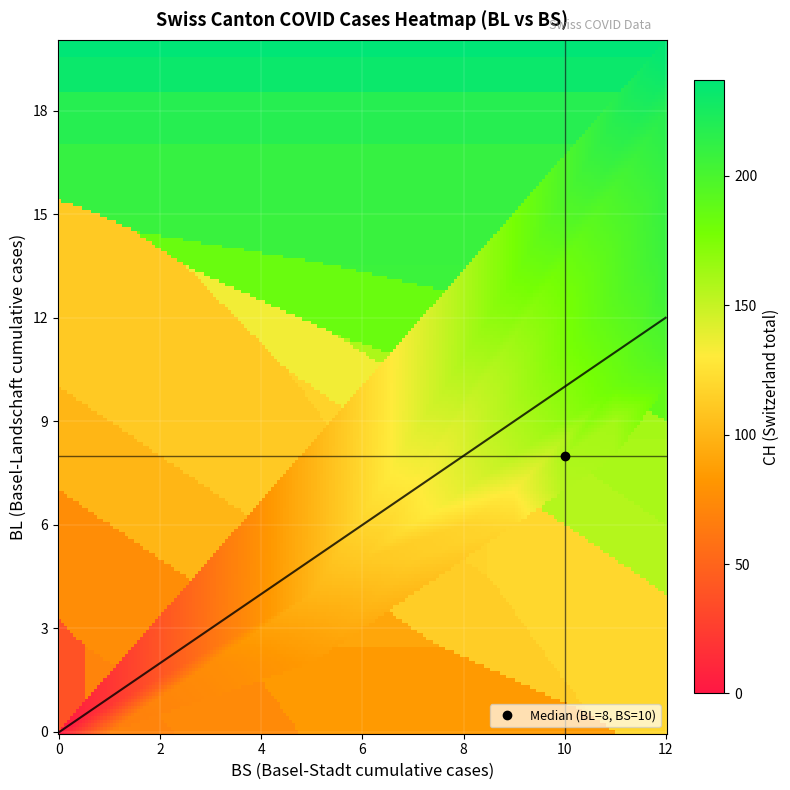

How many categories are shown in the chart?

40